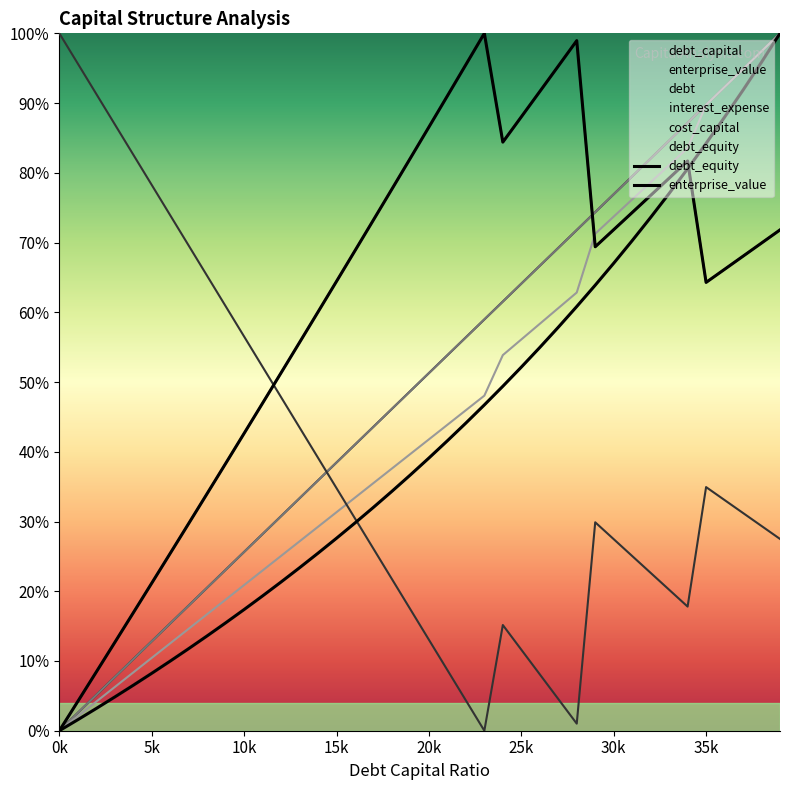

Does the chart display data point markers on the line(s)?

No